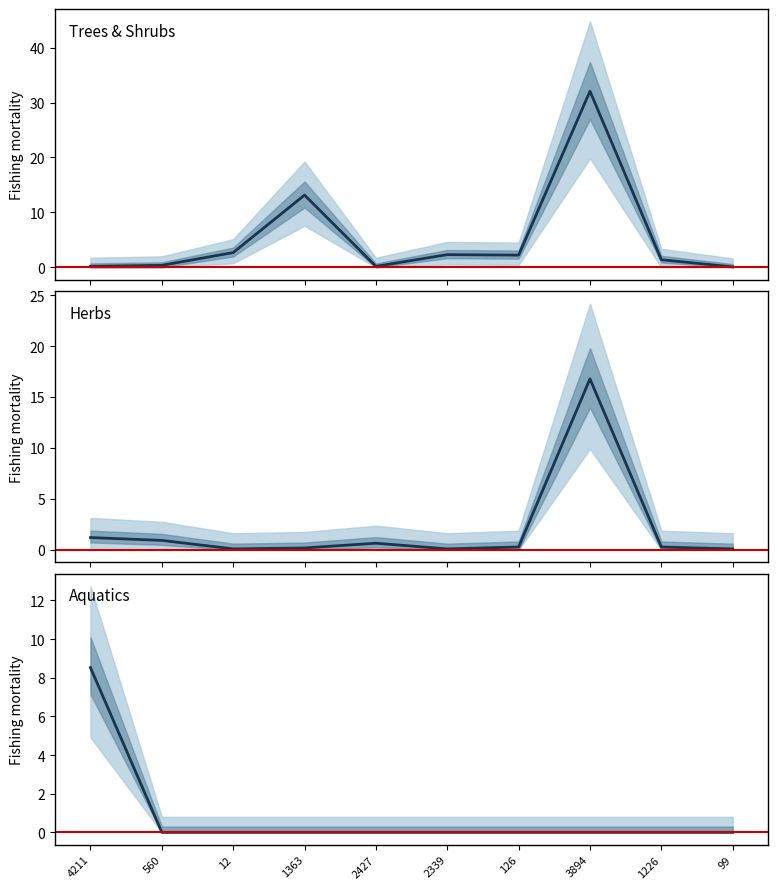

What is the sum of the Aquatics values at 4211 and 12?

8.5